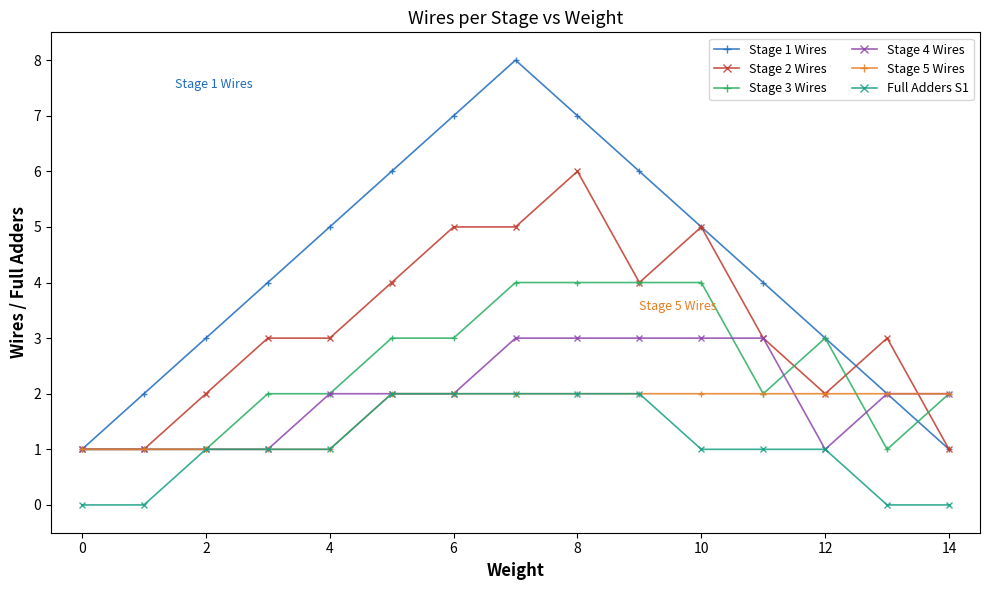

Which series has the widest spread of values?

Stage 1 Wires